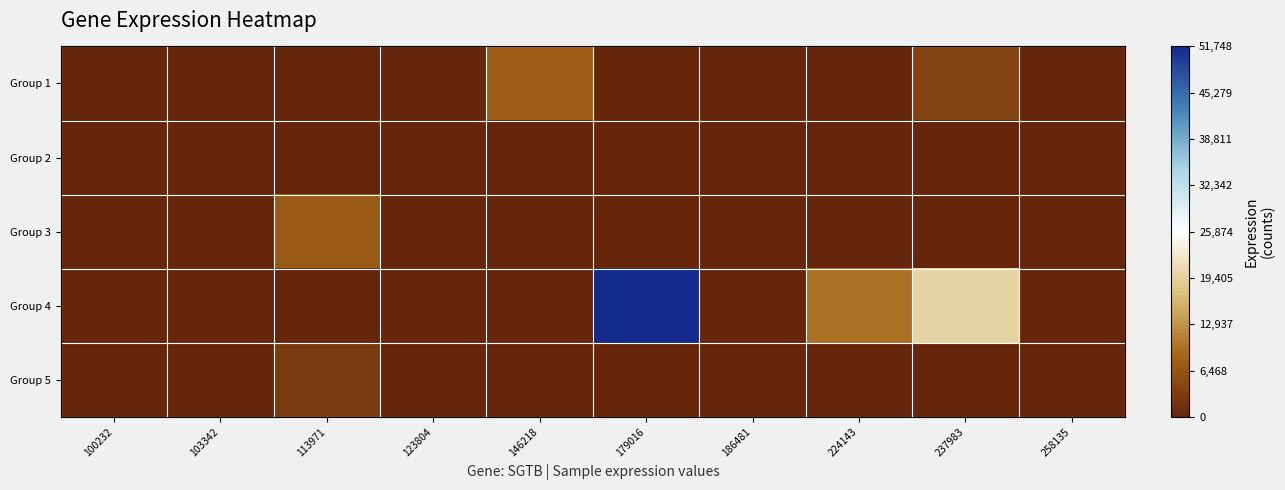

List the series in order of their peak value, highest first.

Group 4, Group 1, Group 3, Group 5, Group 2